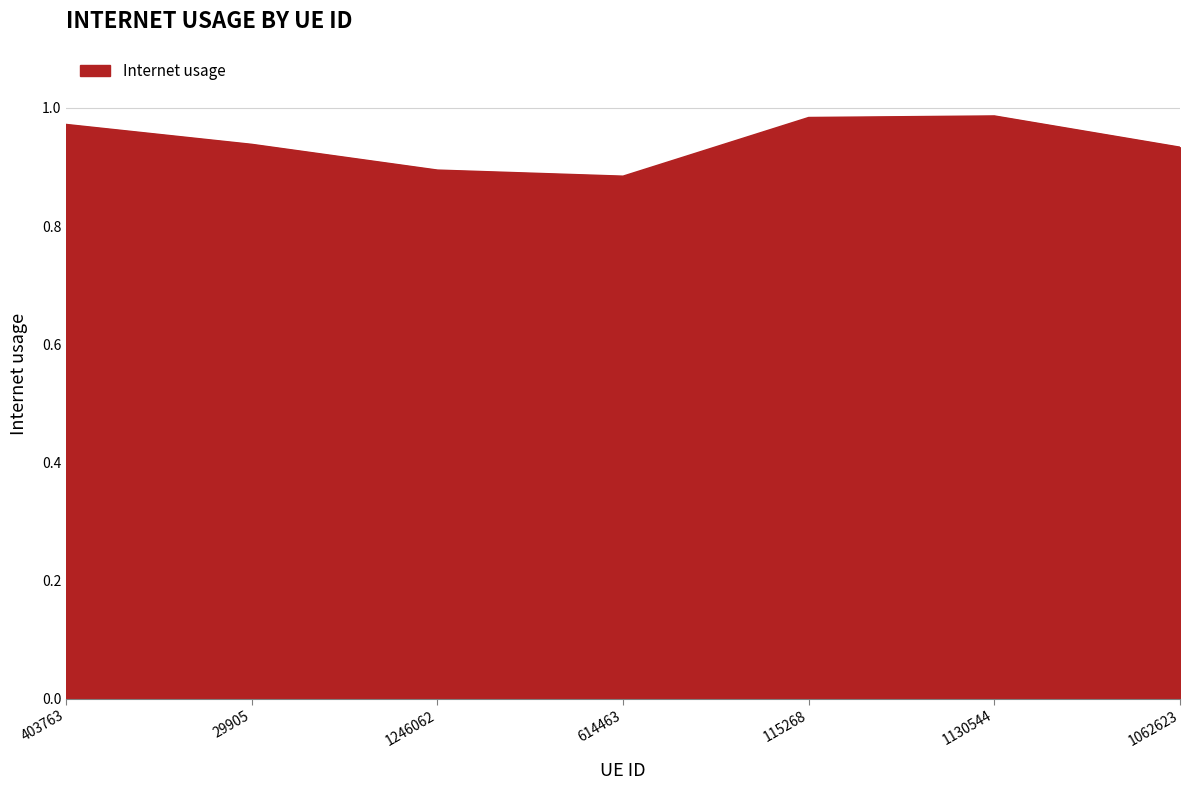

The chart shows a value of 1.6 at 115268. True or false?

False